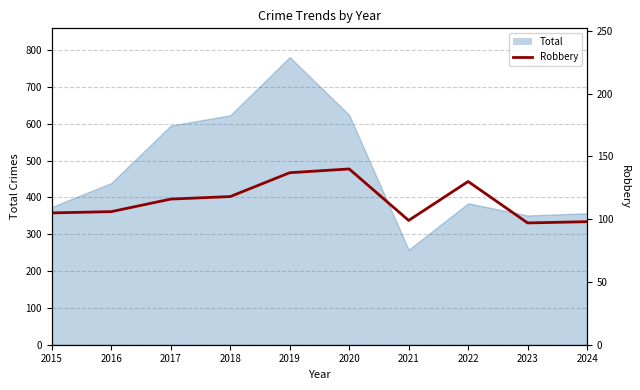

How many values exceed 116?

4